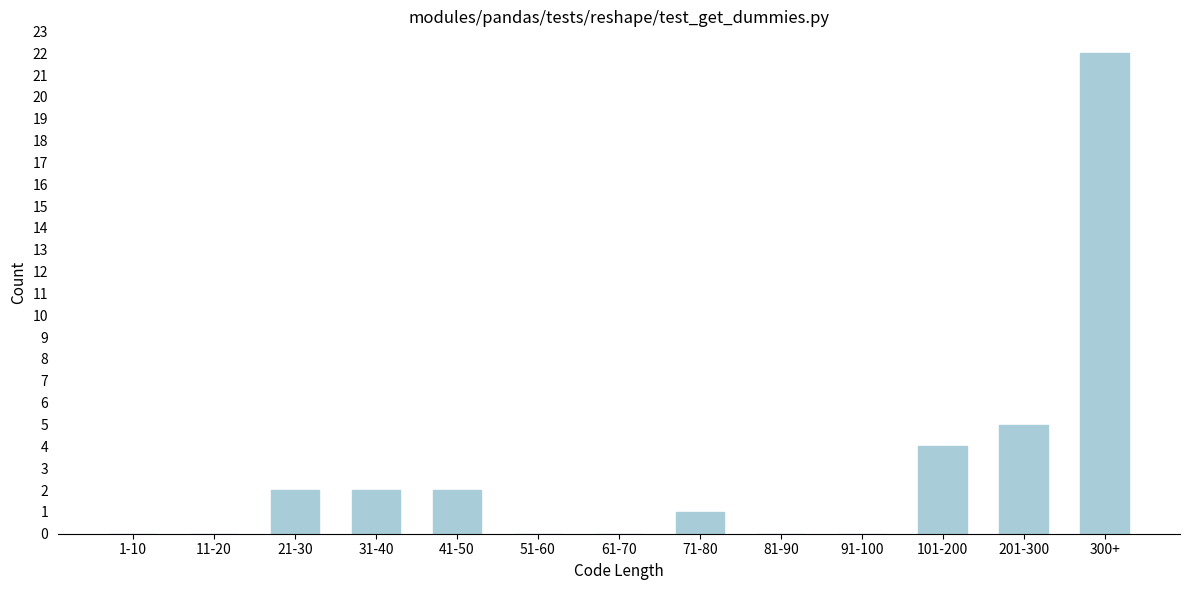

Reading left to right, list all the values displayed in this chart.

1-10=0	11-20=0	21-30=2	31-40=2	41-50=2	51-60=0	61-70=0	71-80=1	81-90=0	91-100=0	101-200=4	201-300=5	300+=22